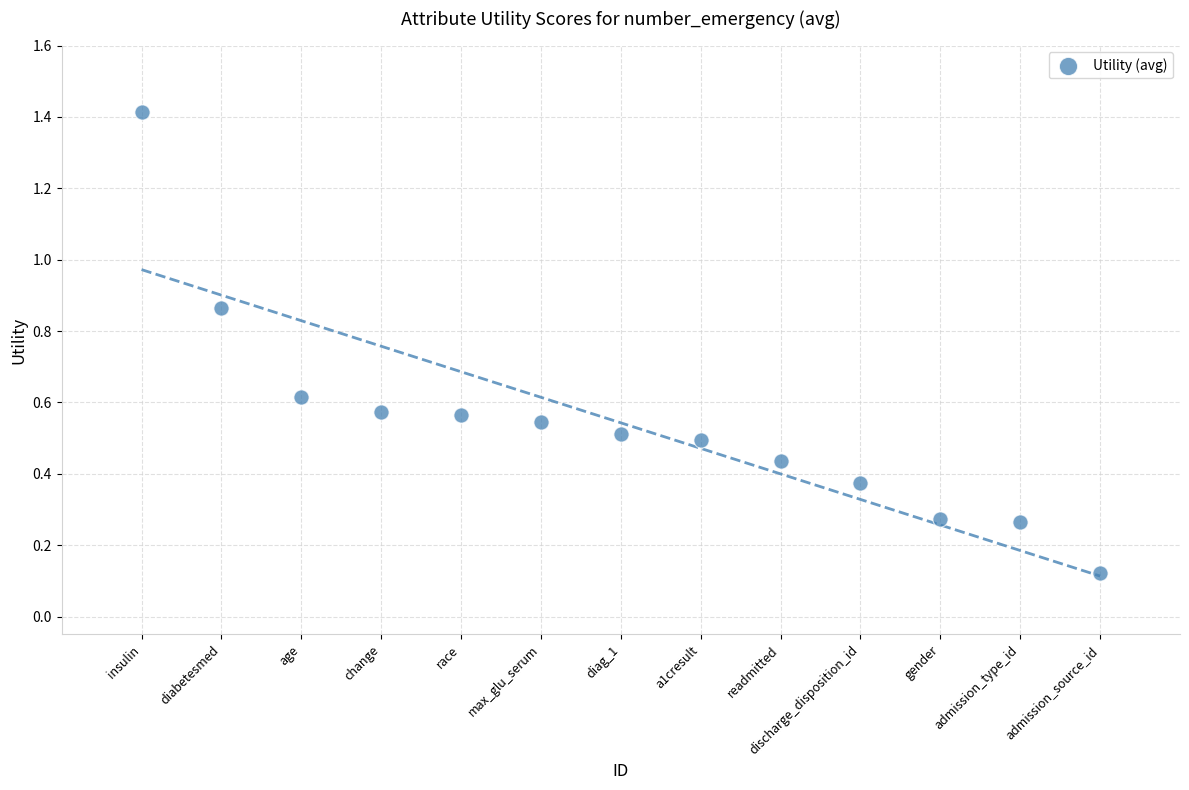

What is the range of X values (max minus min)?

12.0